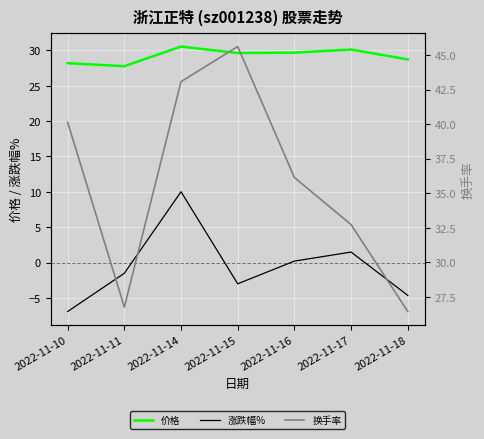

Which has a higher value, 2022-11-16 or 2022-11-17?

2022-11-17